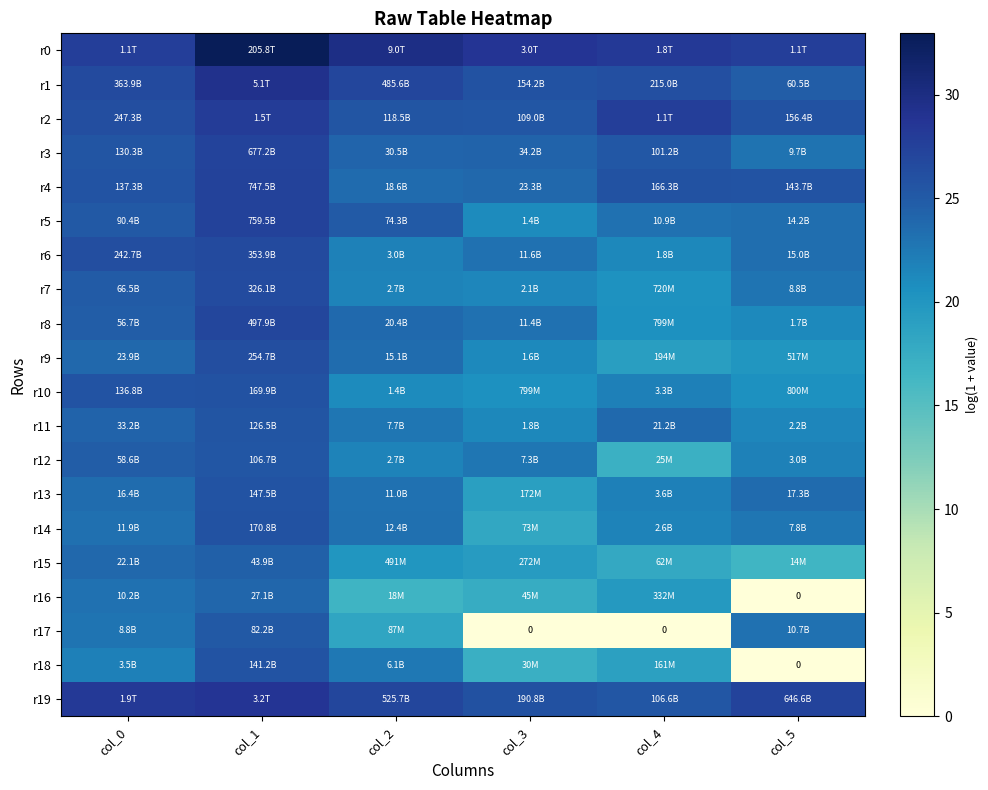

The r6 series shows 6.1 at col_3. True or false?

False